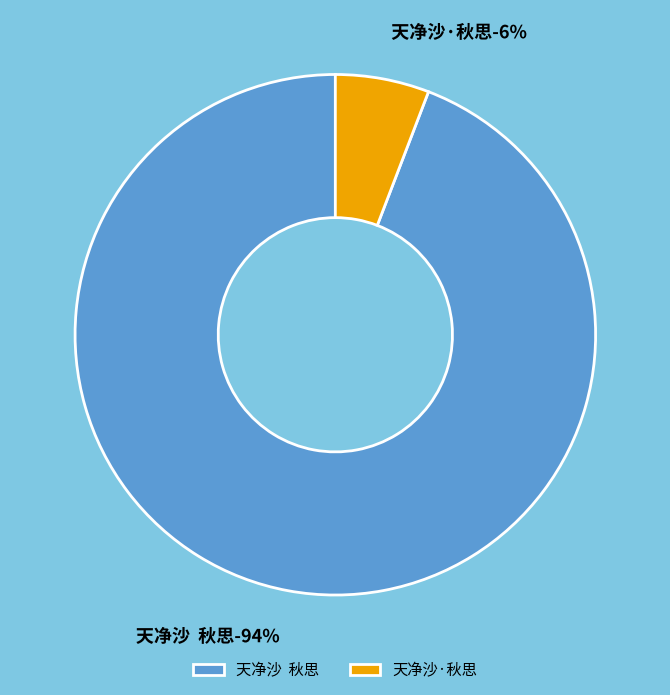

How many segments does this pie chart have?

2